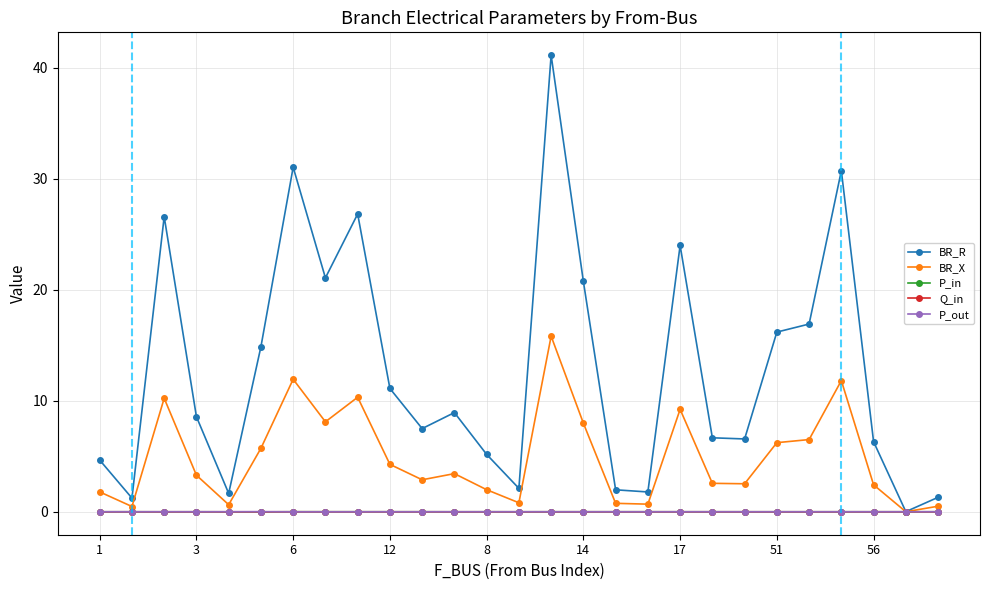

What is the greatest value displayed?

41.1